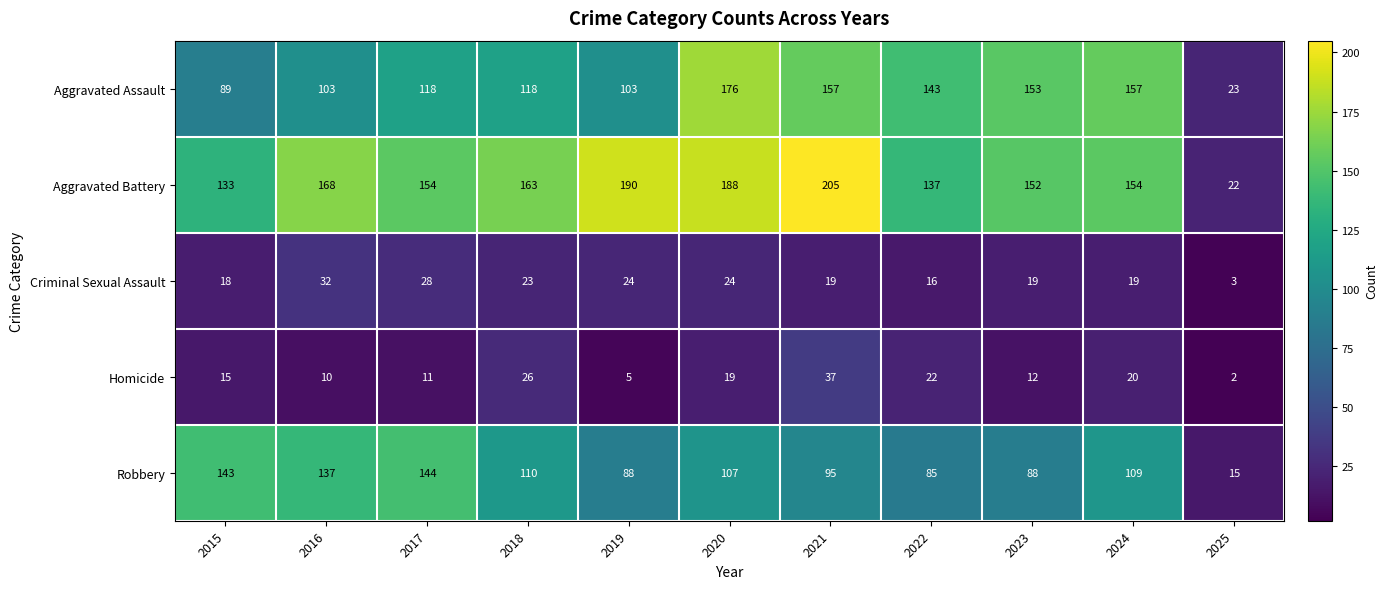

Which series changed the most between 2020 and 2022?

Aggravated Battery